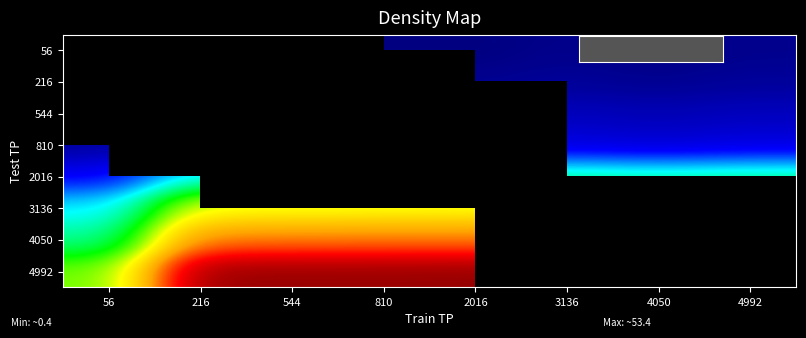

The value of 3136 at 4050 is 31.5. True or false?

True